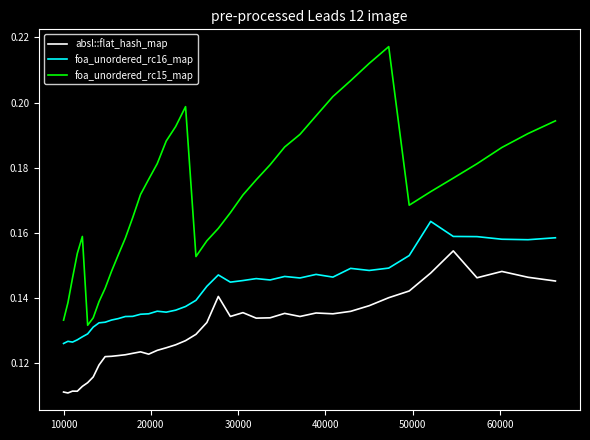

Which series has the widest spread of values?

foa_unordered_rc15_map